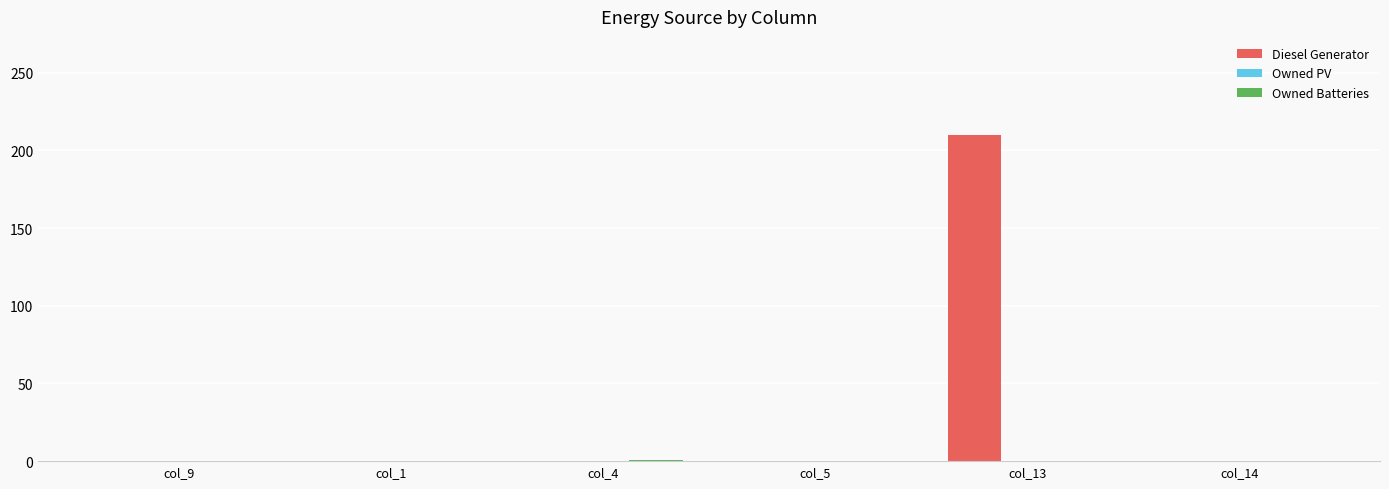

Is it true that Diesel Generator equals 305 at col_13?

False